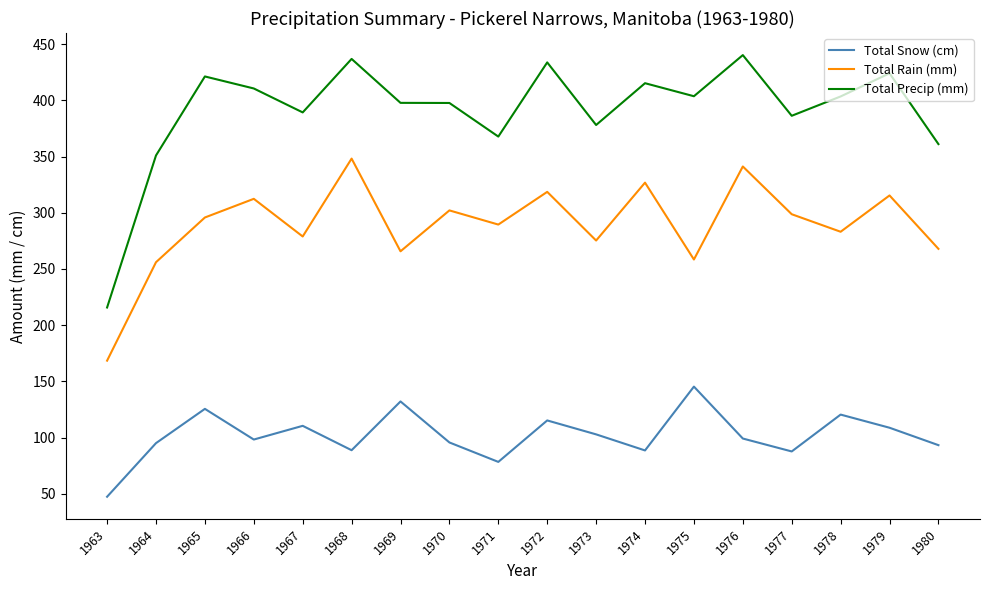

True or false: Total Snow (cm) and Total Precip (mm) intersect in this chart.

False